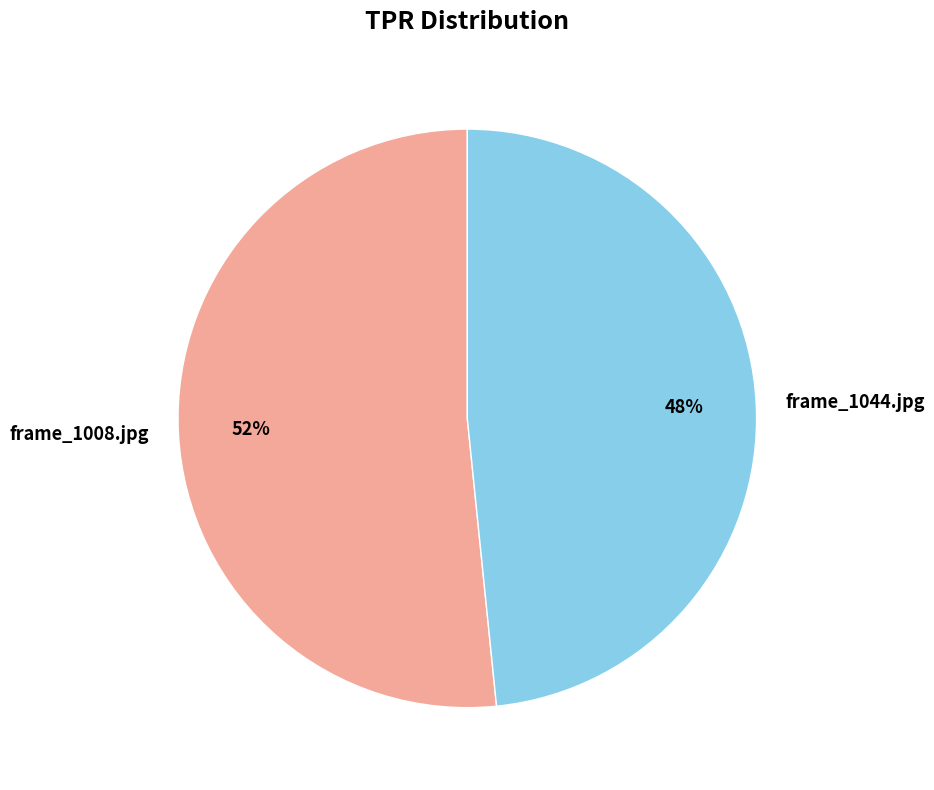

Which slice is the smallest?

frame_1044.jpg